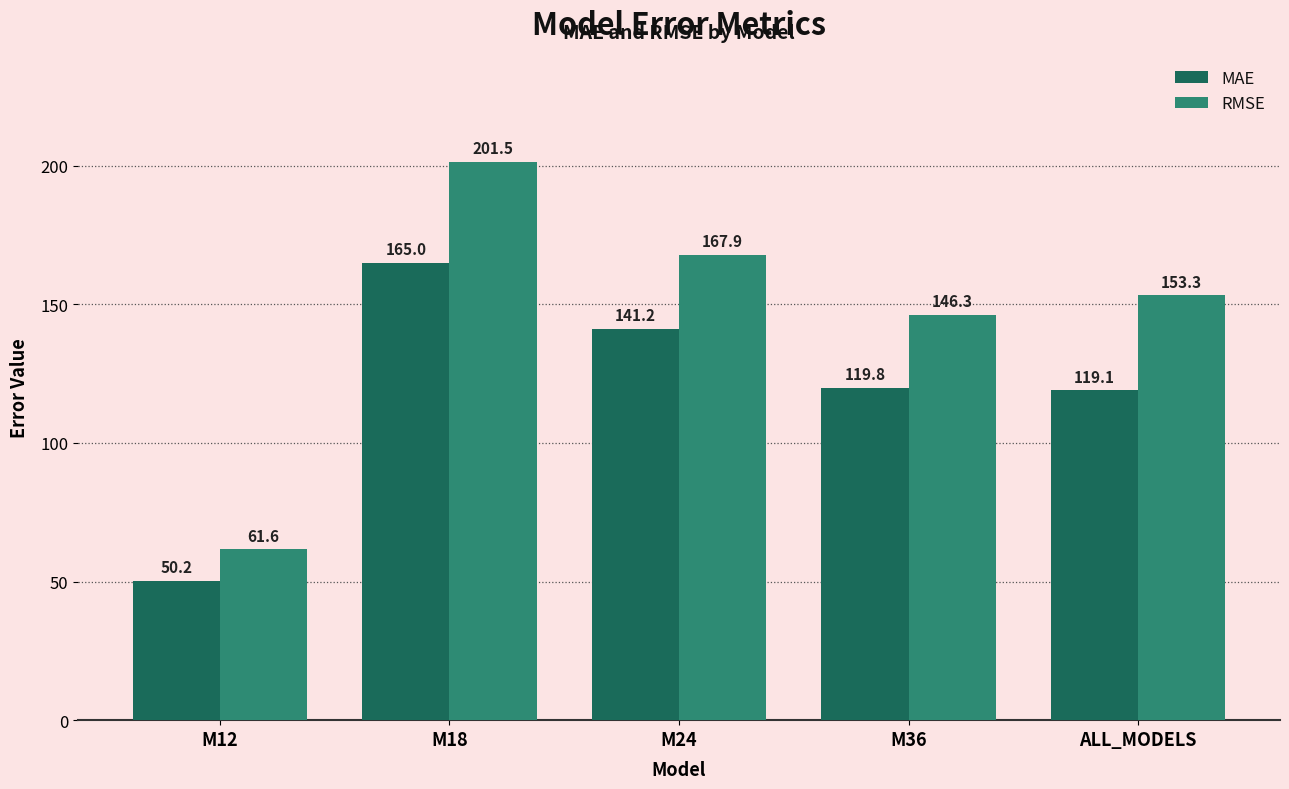

The value of MAE at M12 is 20.2. True or false?

False